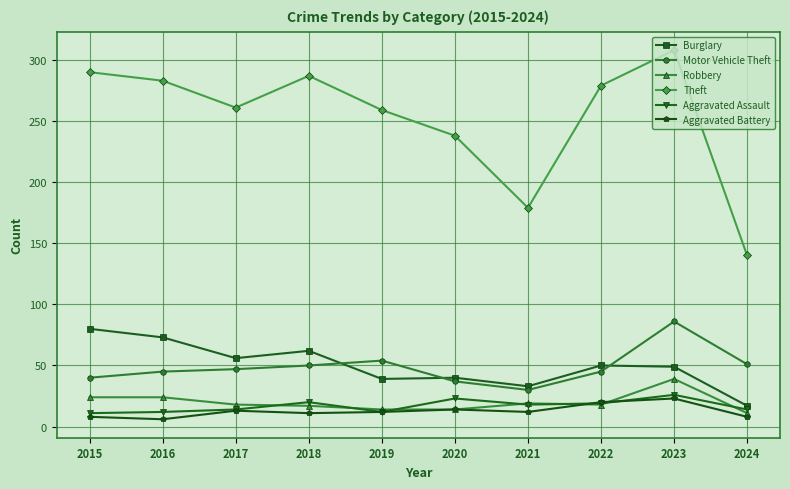

True or false: Theft and Burglary intersect in this chart.

False